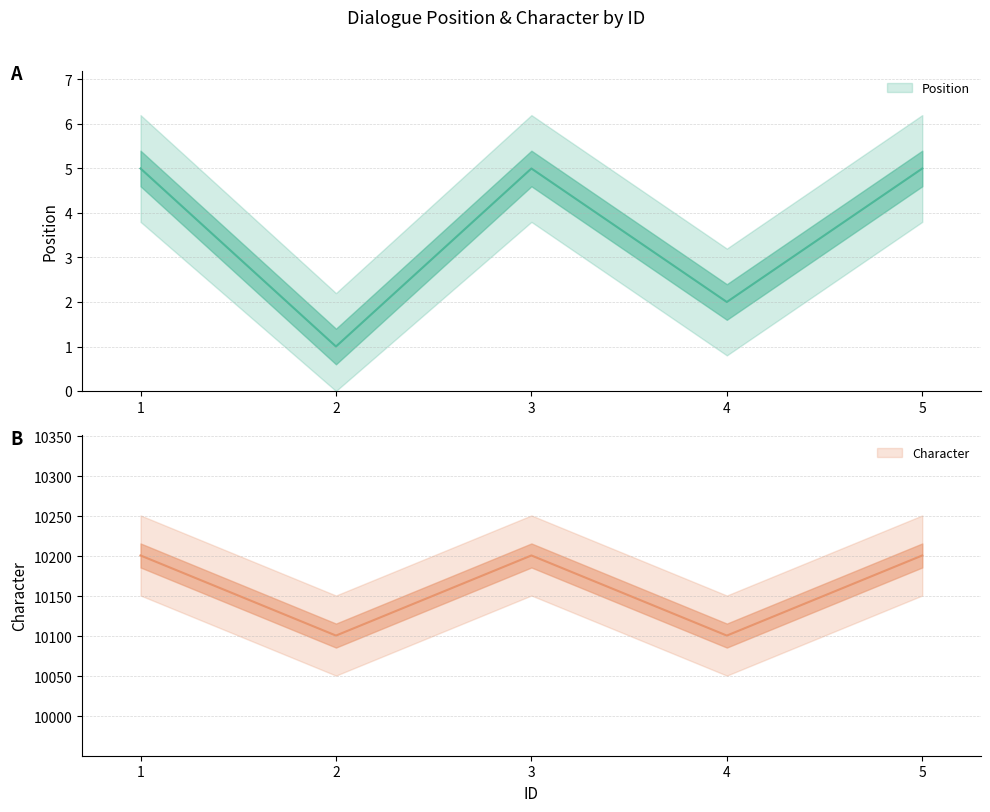

Which series has the widest spread of values?

Character